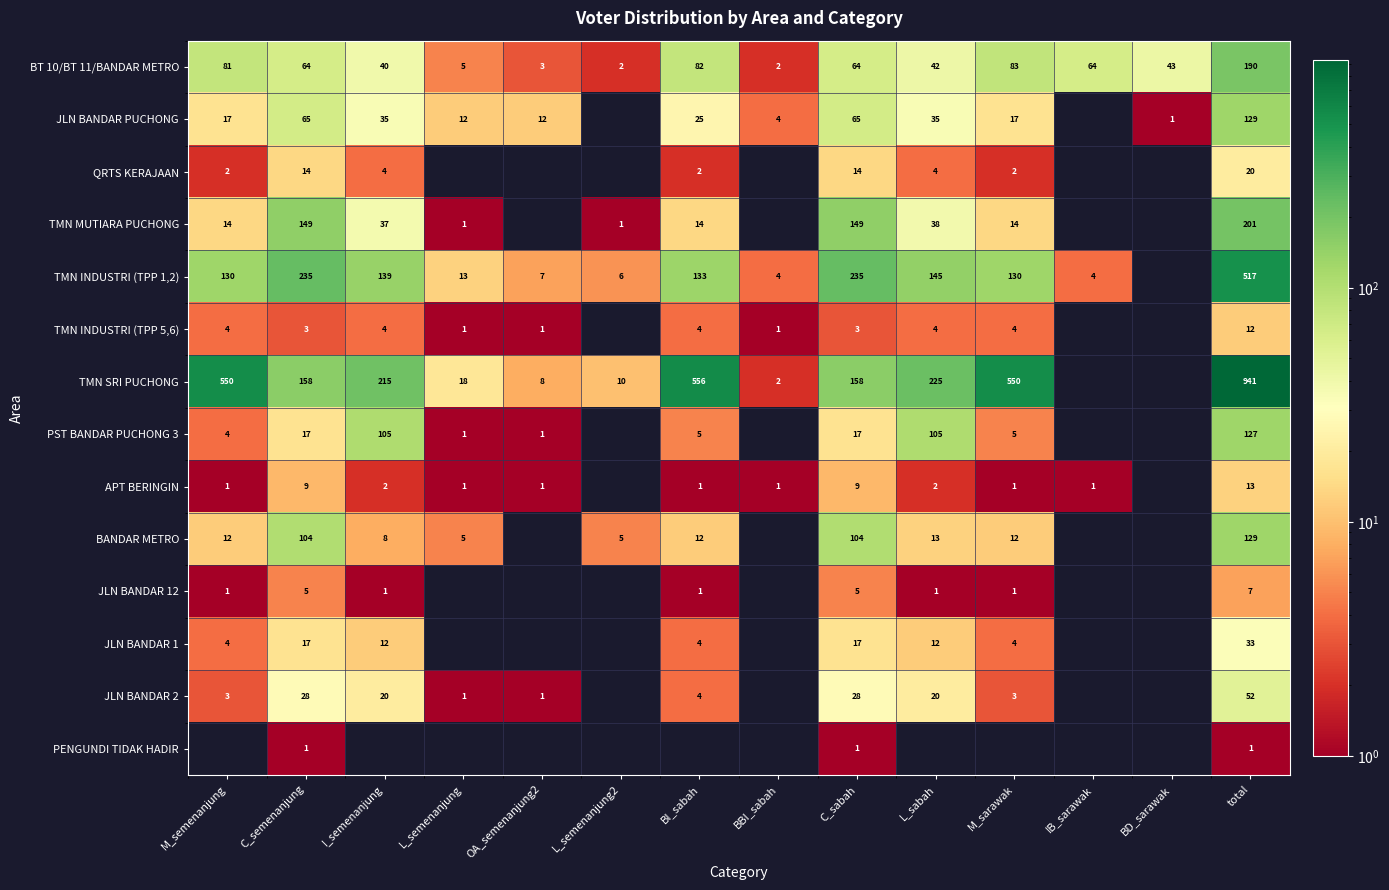

True or false: JLN BANDAR 2 has a value of 12 at L_sabah.

False